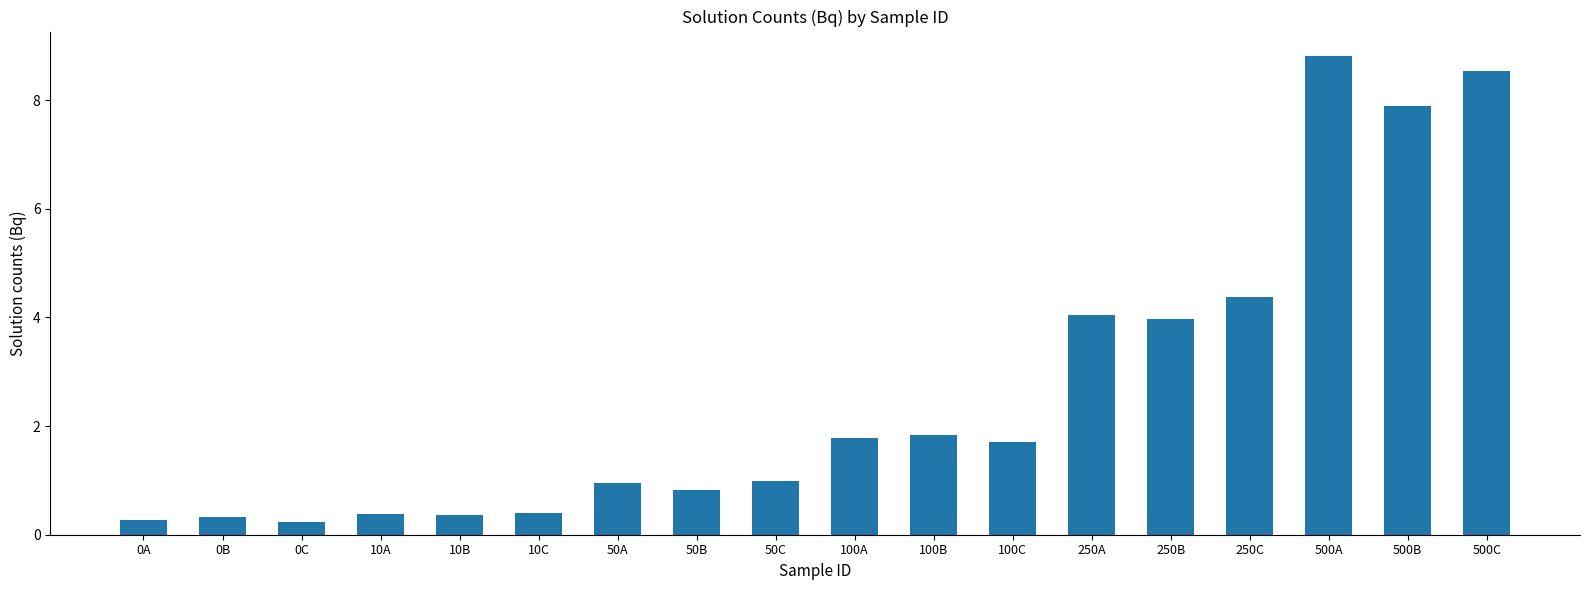

What is the sum of all values?

47.7